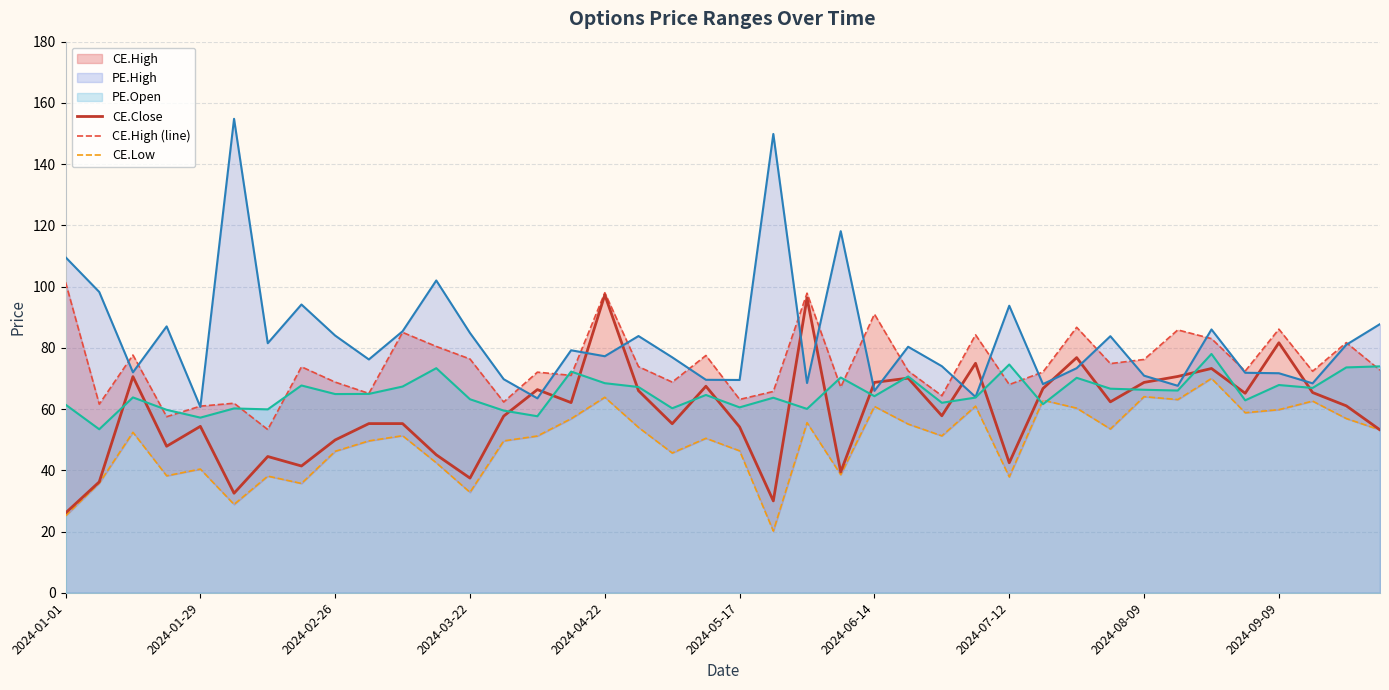

In CE.Close, how many points are lower than both neighbors (excluding endpoints)?

12